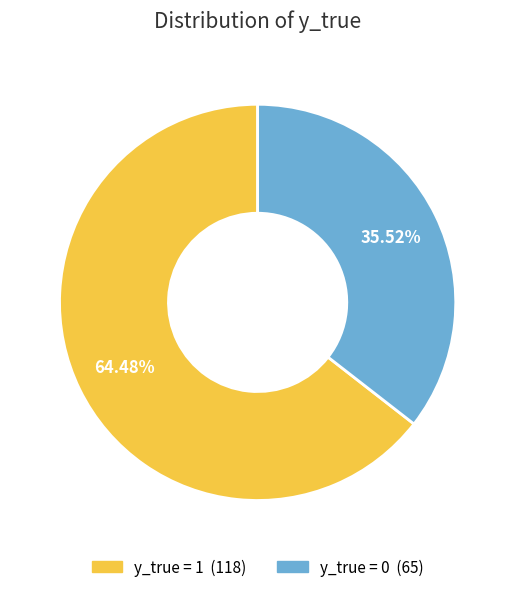

What portion of the pie excludes y_true = 0?

64.5%